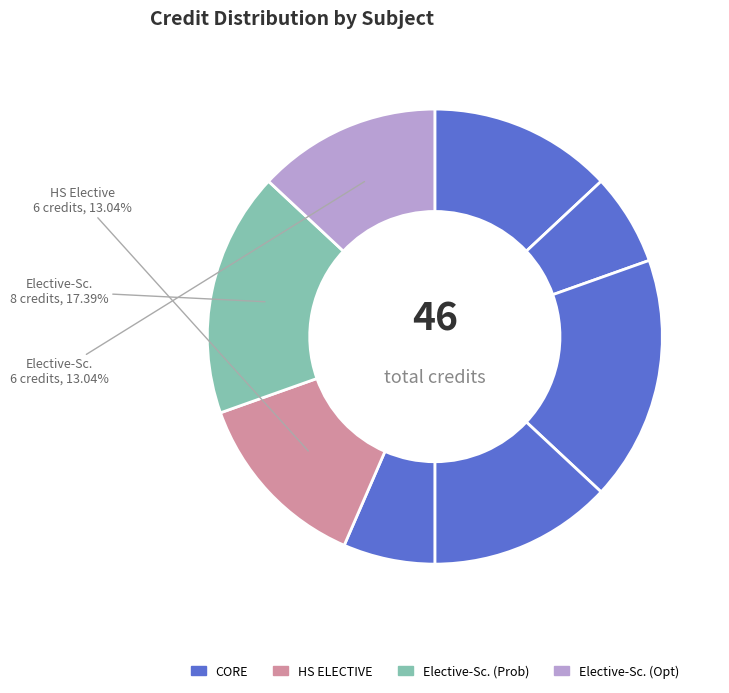

How many slices are in this pie chart?

8